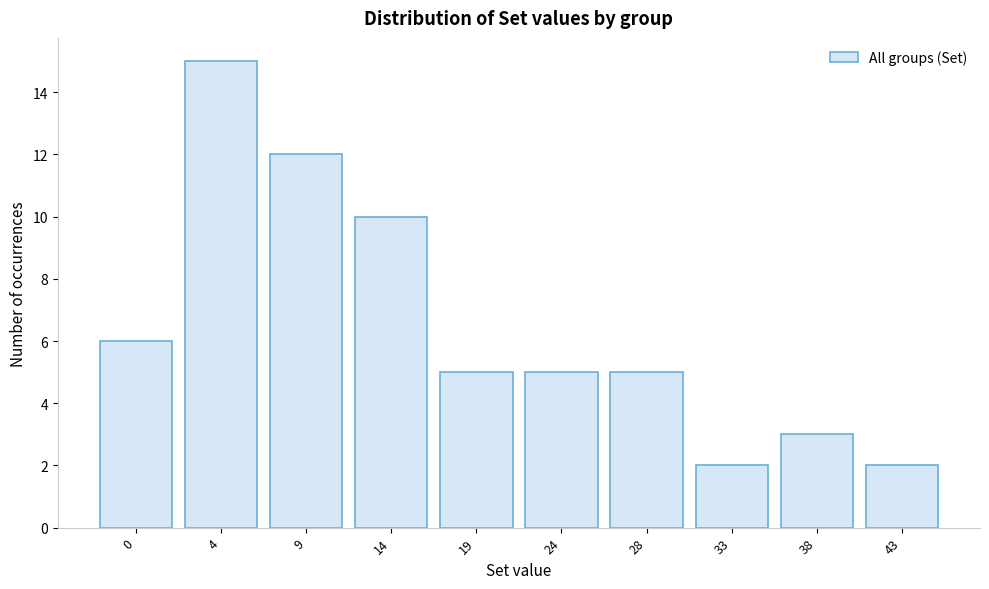

Reading left to right, extract all data points from this chart.

0=6	4=15	9=12	14=10	19=5	24=5	28=5	33=2	38=3	43=2